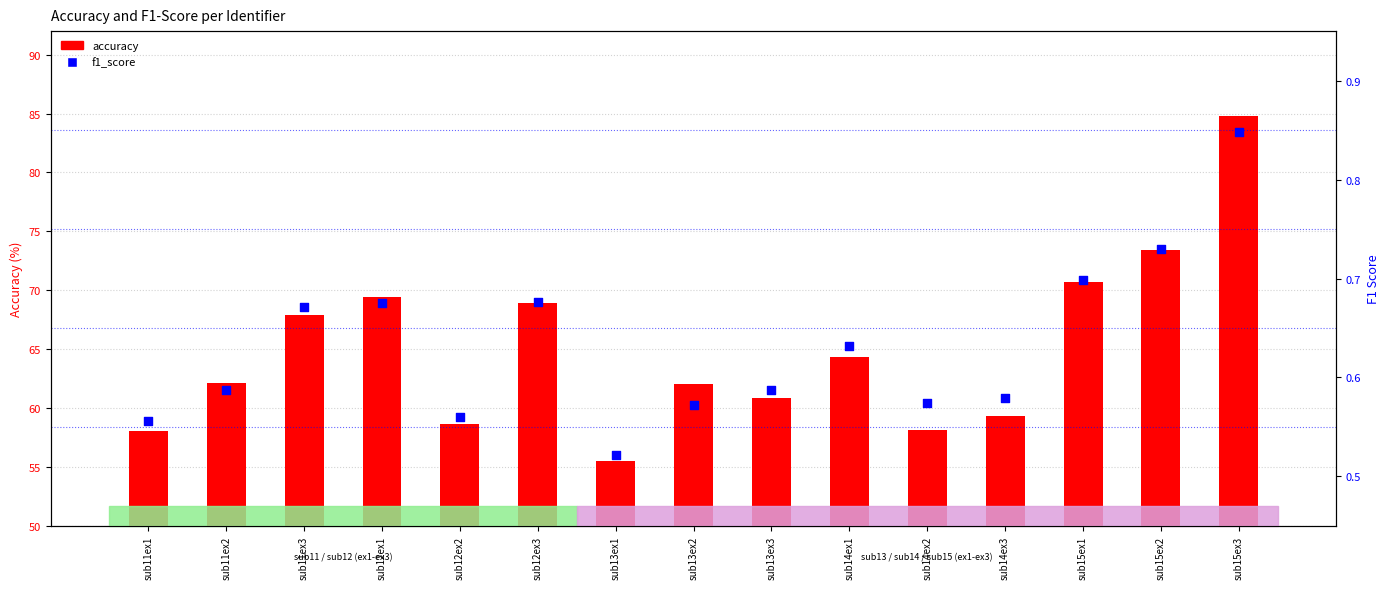

Which series has the largest Y range (max minus min)?

accuracy